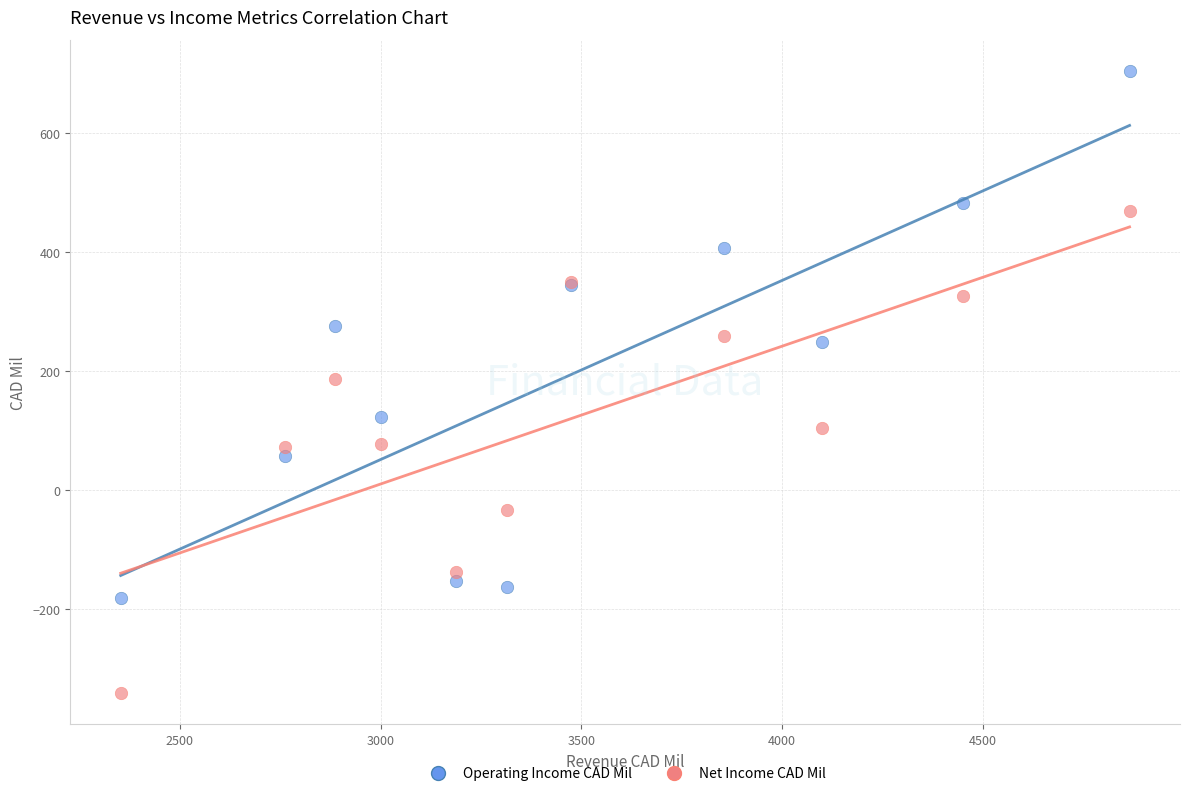

What are all the series names shown in the legend?

Operating Income CAD Mil, Net Income CAD Mil